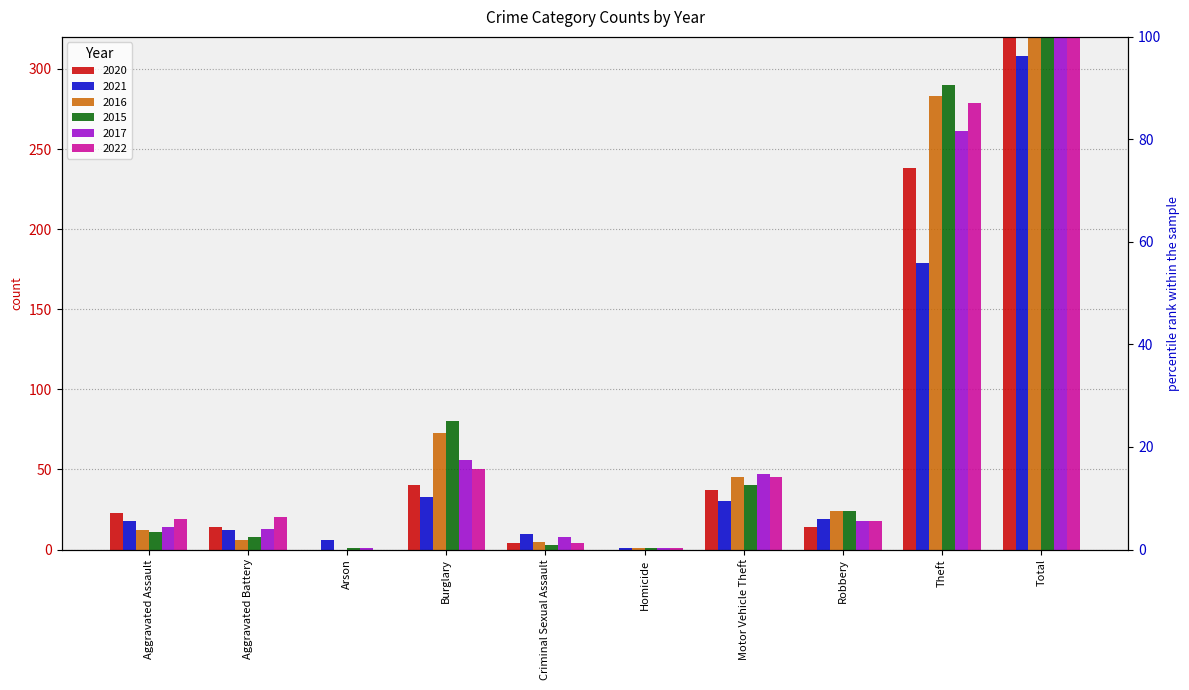

Is the value of 2015 at Homicide greater than the value of 2017 at Motor Vehicle Theft?

No